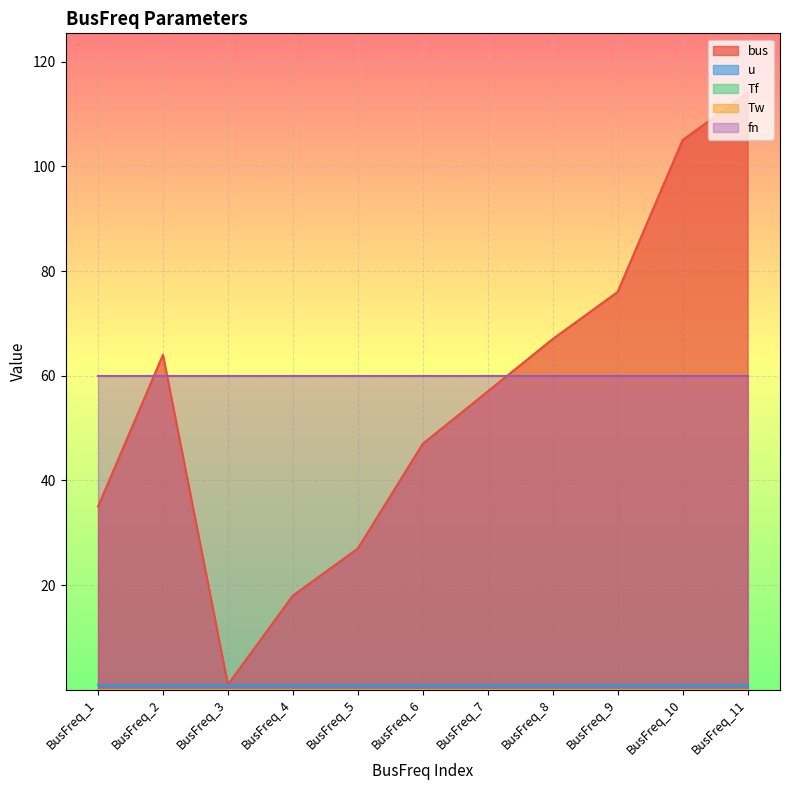

At which category is the sum across all series the highest?

BusFreq_11